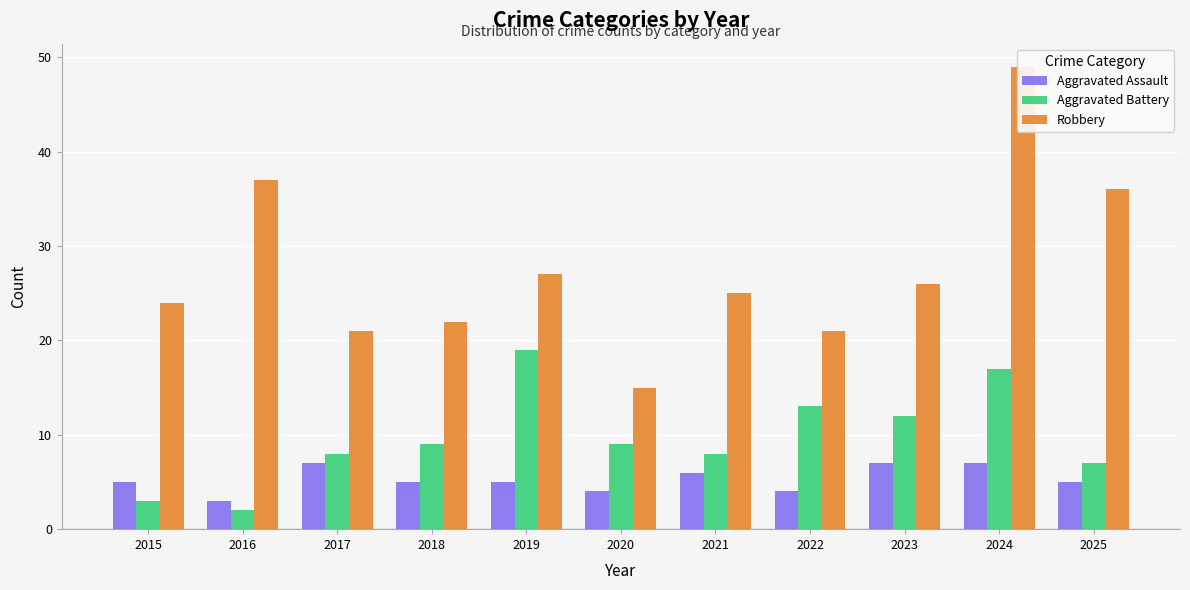

What is the total value across all series at 2025?

48